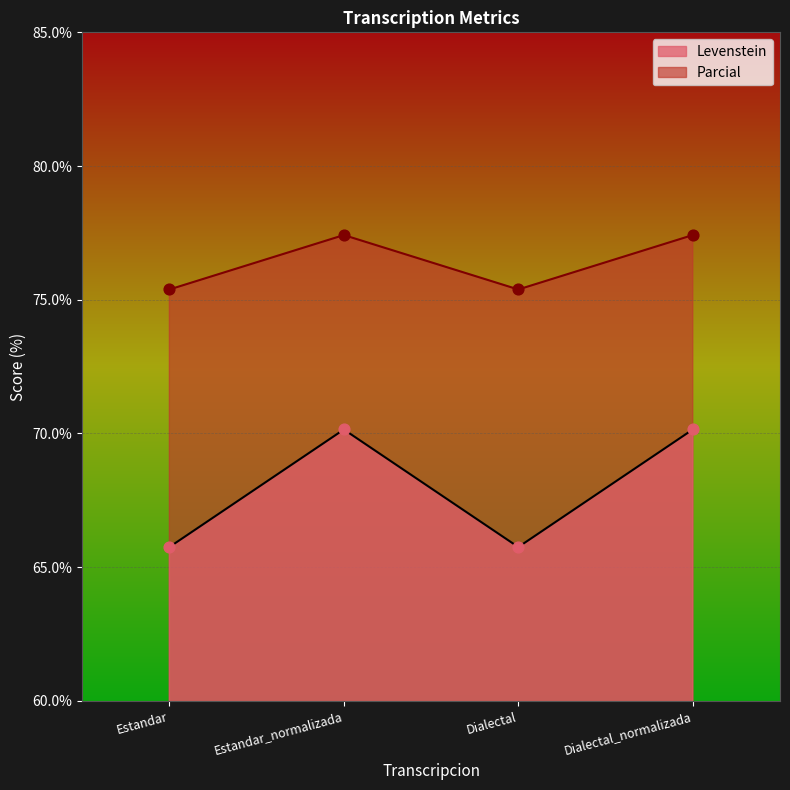

At how many categories does at least one series exceed 74?

4